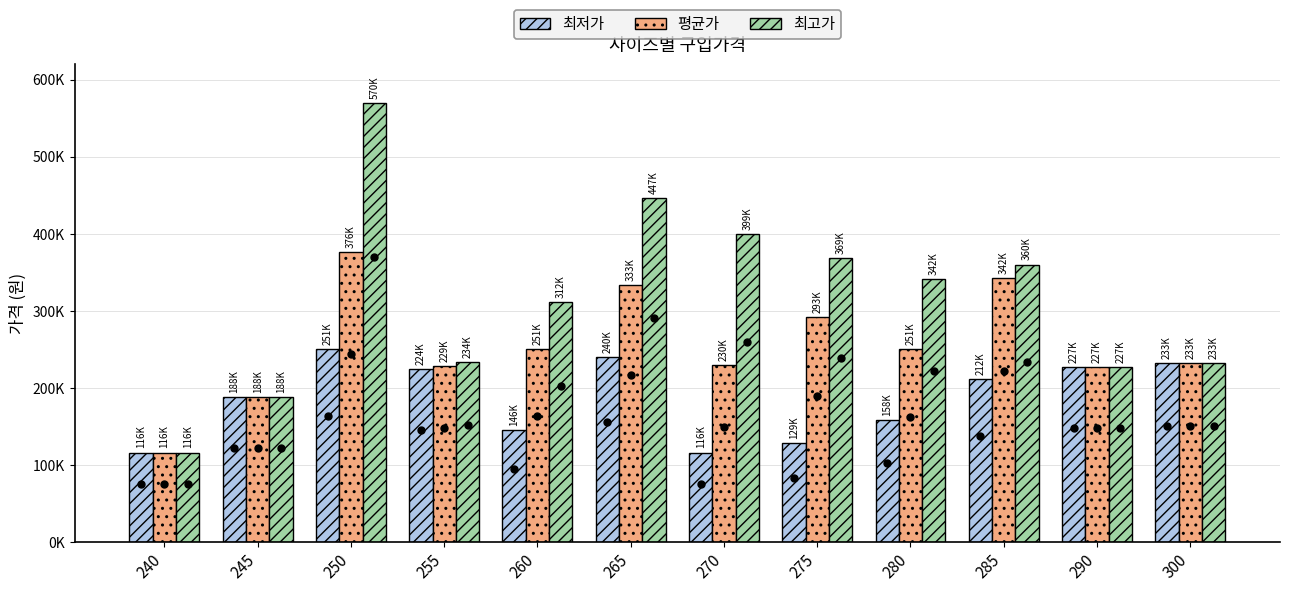

Read the 평균가 value at 280, to the nearest 10.

250970